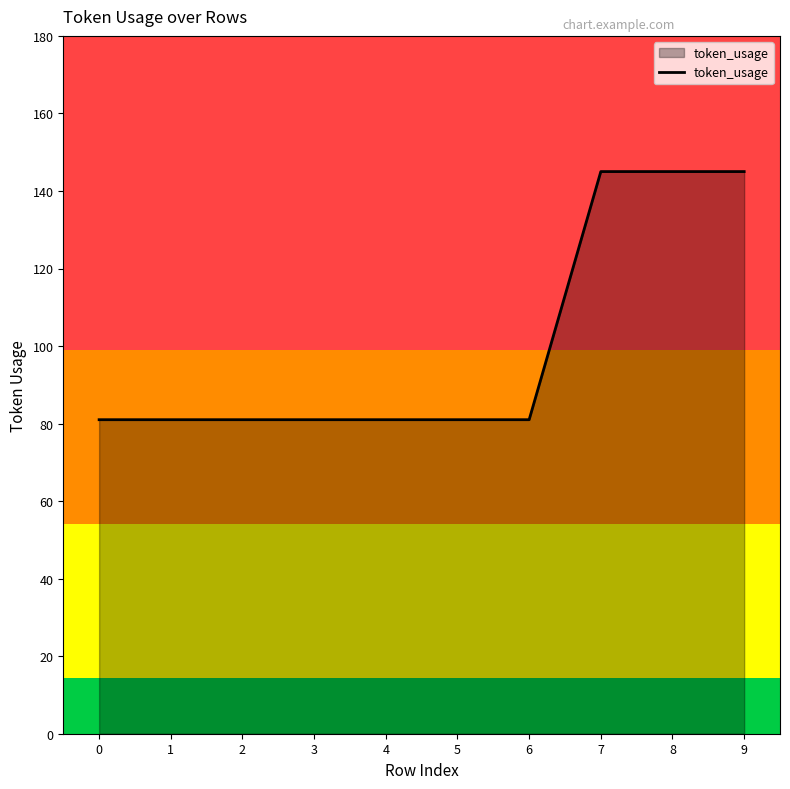

The value at 8 is 199. True or false?

False